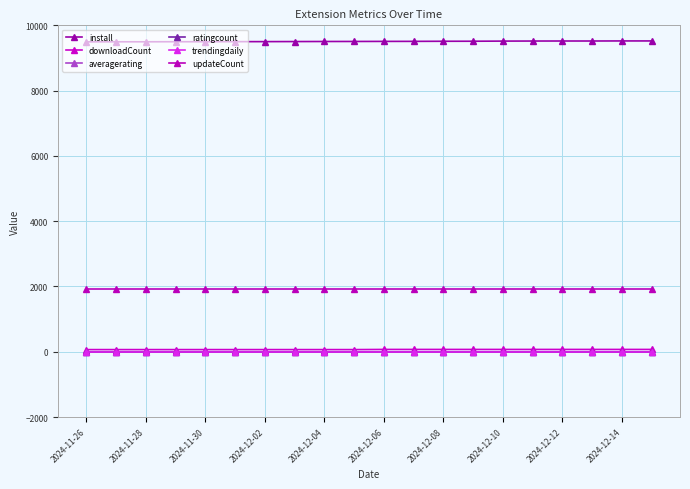

How many lines are shown in the chart?

6